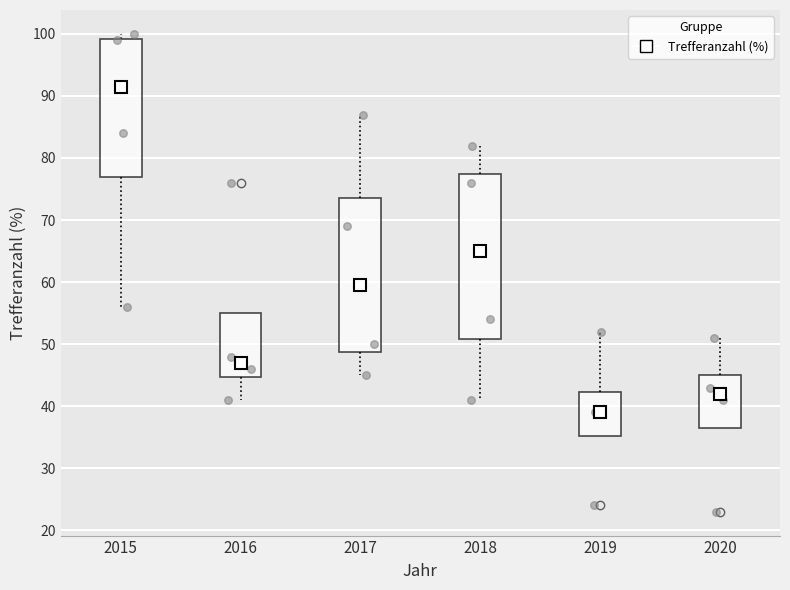

Which box's median line is the lowest?

2019